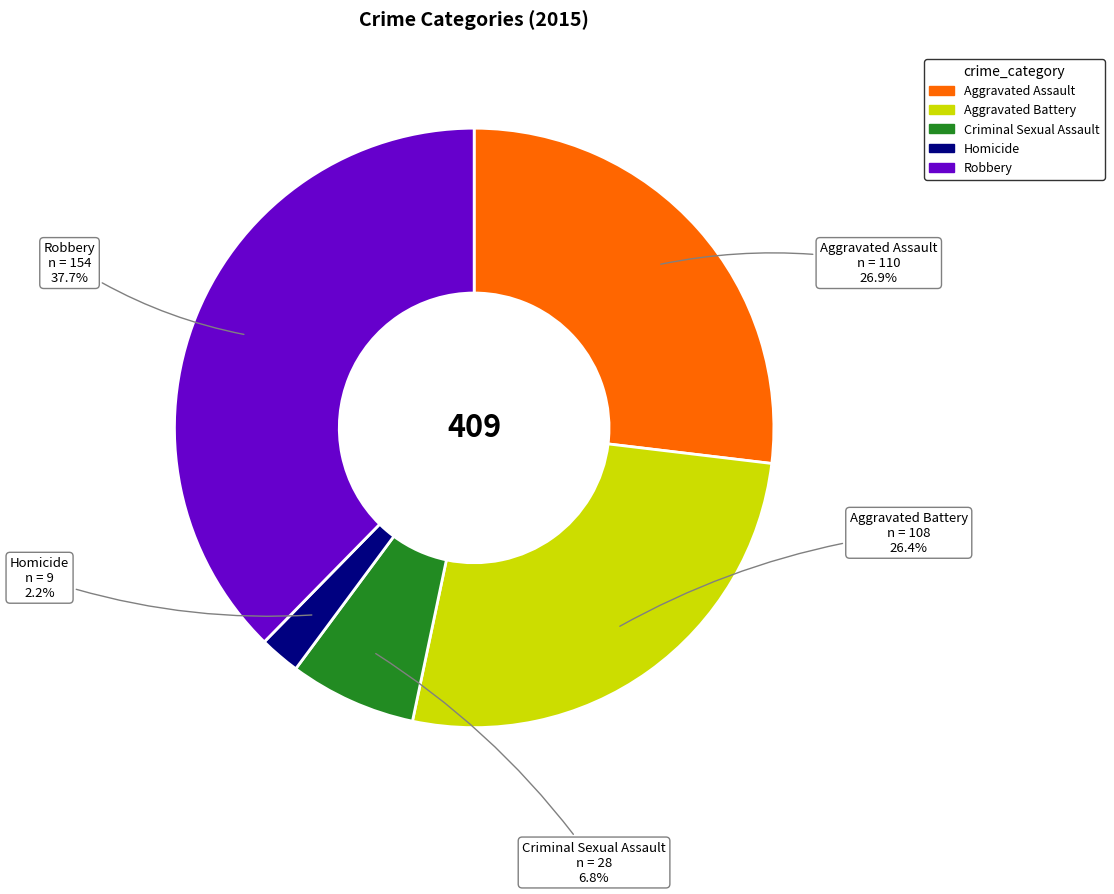

To the nearest percent, what is the difference between the largest and smallest slice percentages?

35%